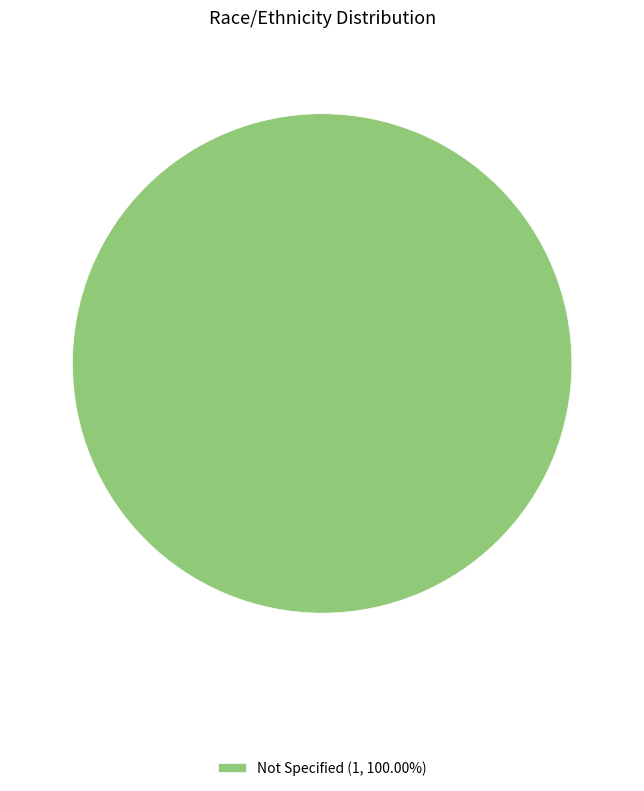

Does any single category account for the majority?

Yes